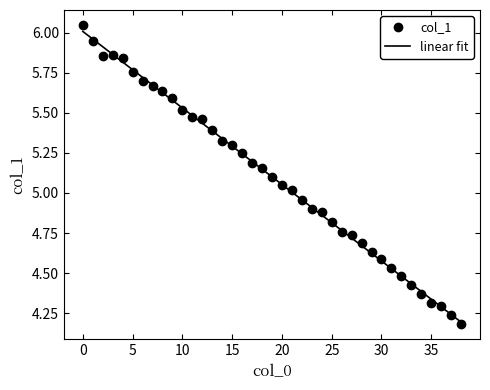

Which series has the largest range (max minus min)?

col_1